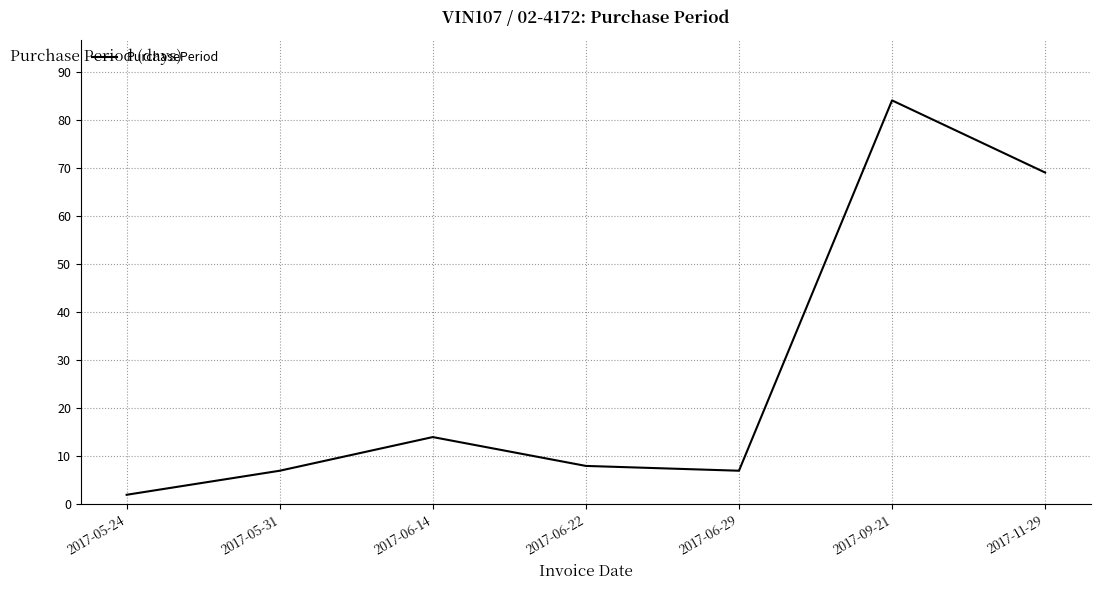

What is the change in value from 2017-06-22 to 2017-06-29?

-1